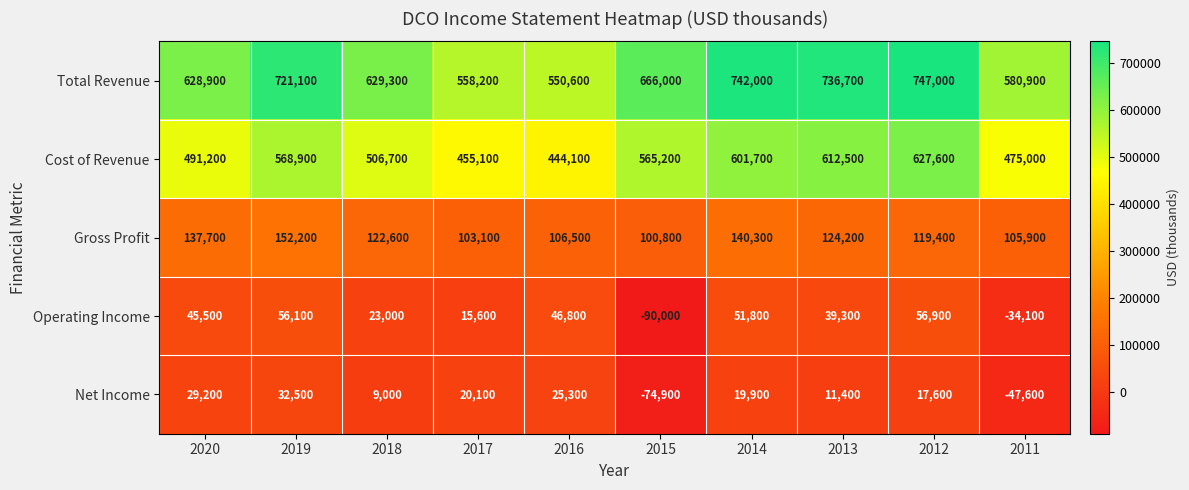

What is the difference between the second highest and minimum values in the Total Revenue series?

191400